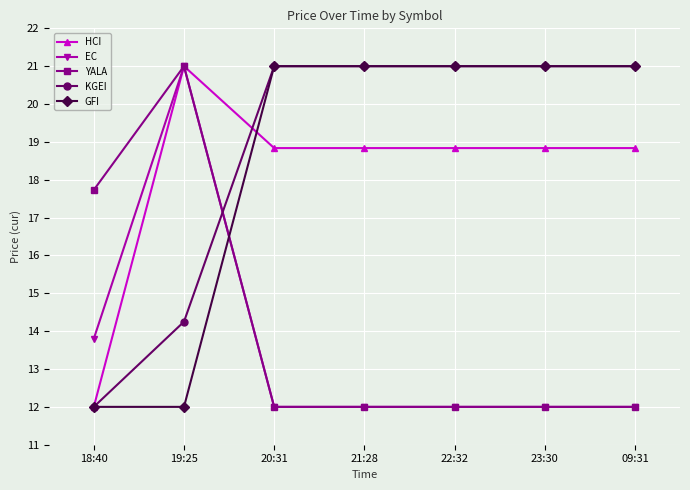

True or false: YALA has more than 0 interior local peaks.

True